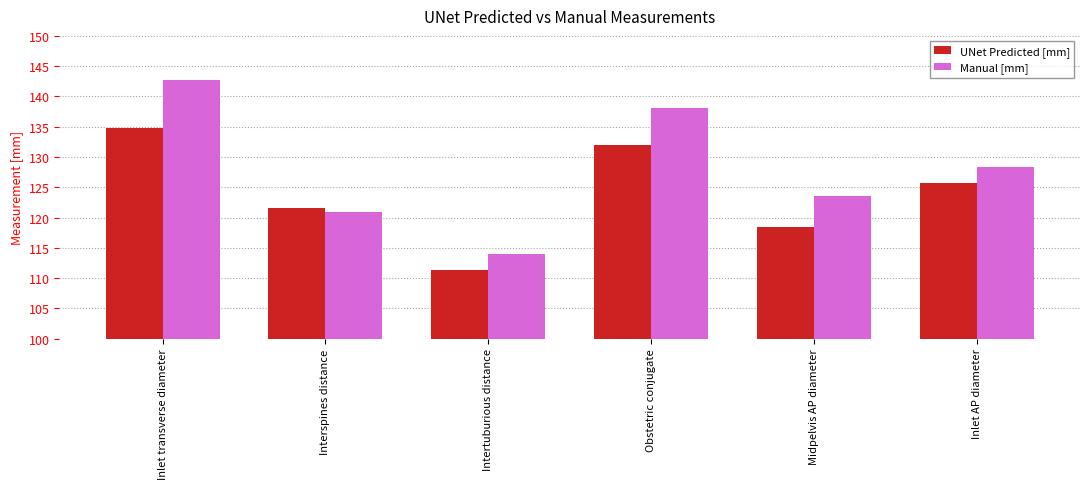

What is the minimum value shown in the chart?

111.3